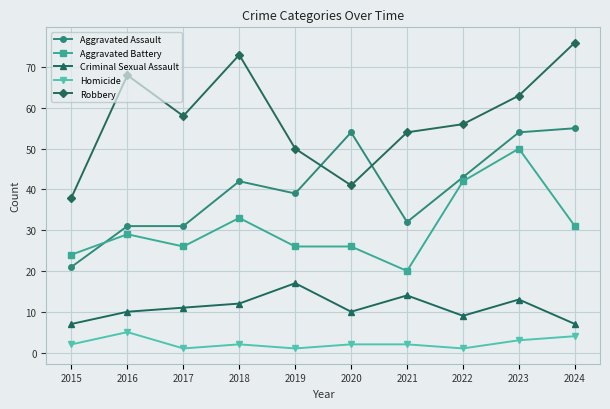

Is this an area chart (filled region under the line)?

No